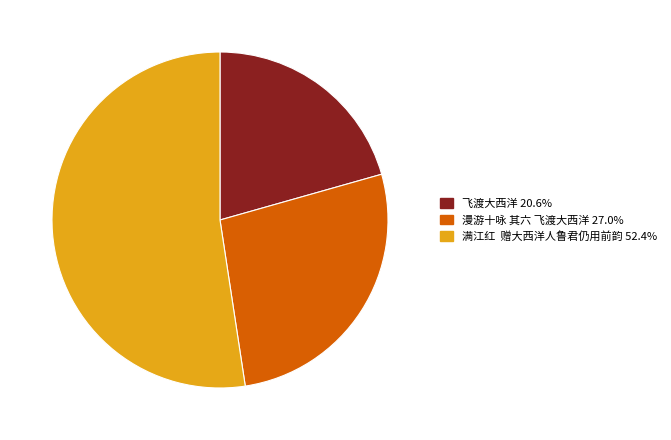

Combined, do 满江红 赠大西洋人鲁君仍用前韵 52.4% and 飞渡大西洋 20.6% account for over 50%?

Yes